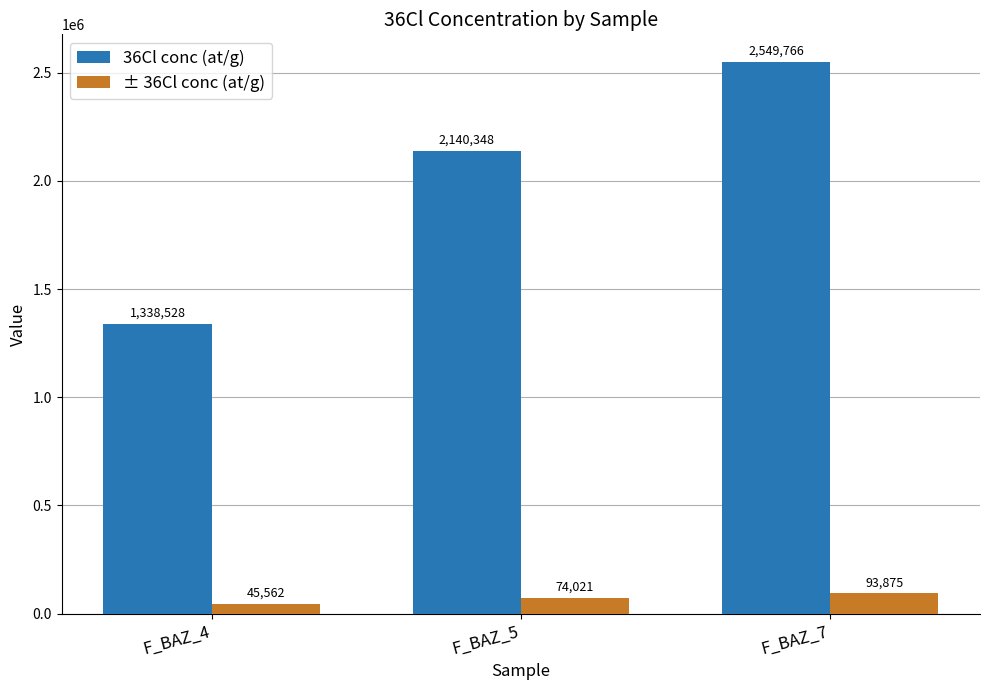

How many bars are there in total?

6